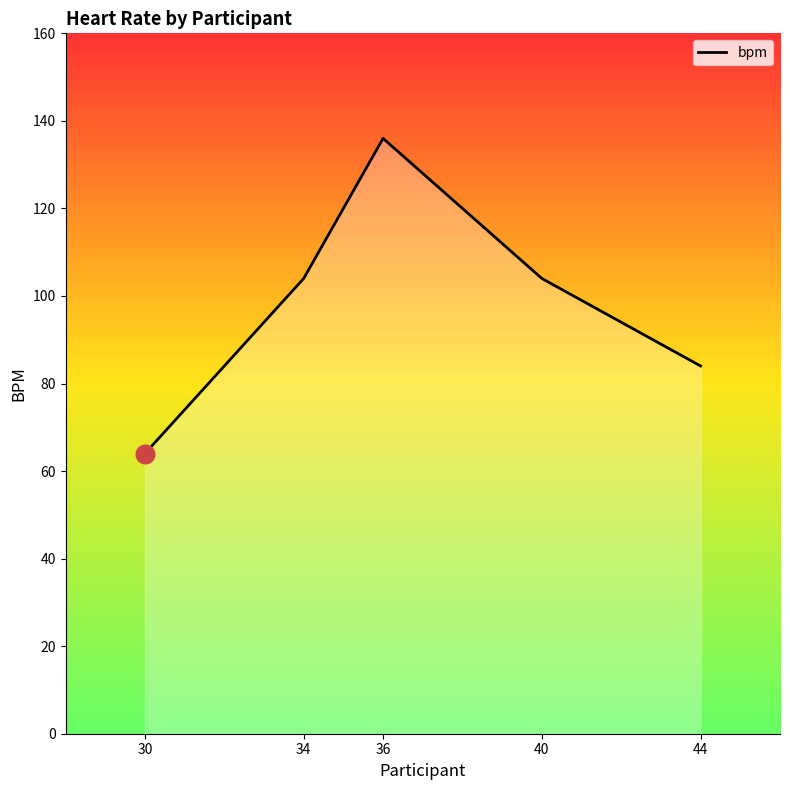

What is the change in value from 30 to 36?

+72